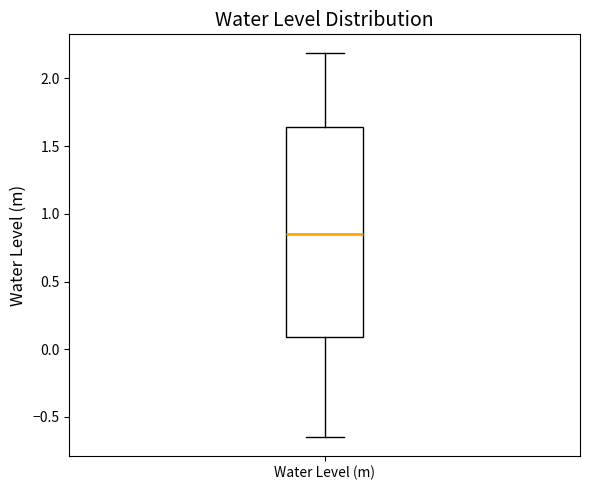

Where is the lower edge of the box for Water Level (m) on the y-axis? The values are not printed on the chart, so give them approximately, as read against the axis.

0.10